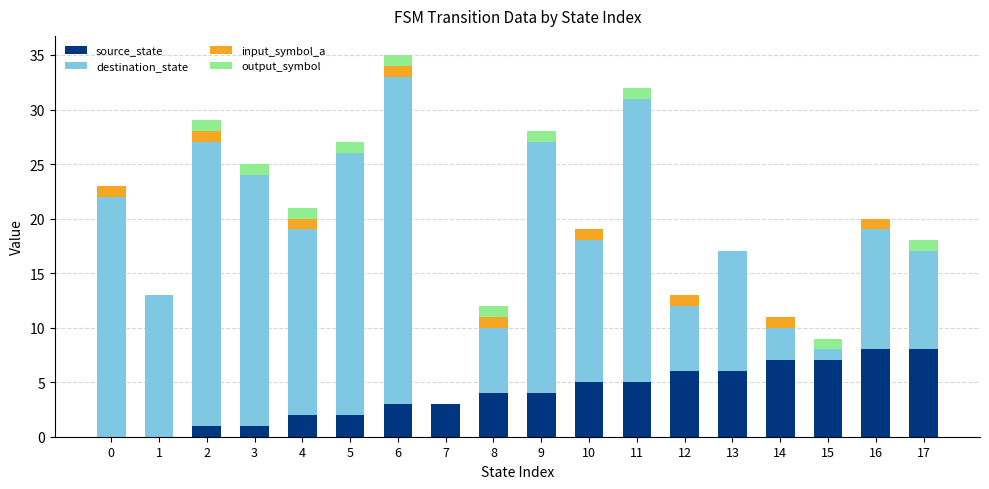

At which category is the sum across all series the highest?

6